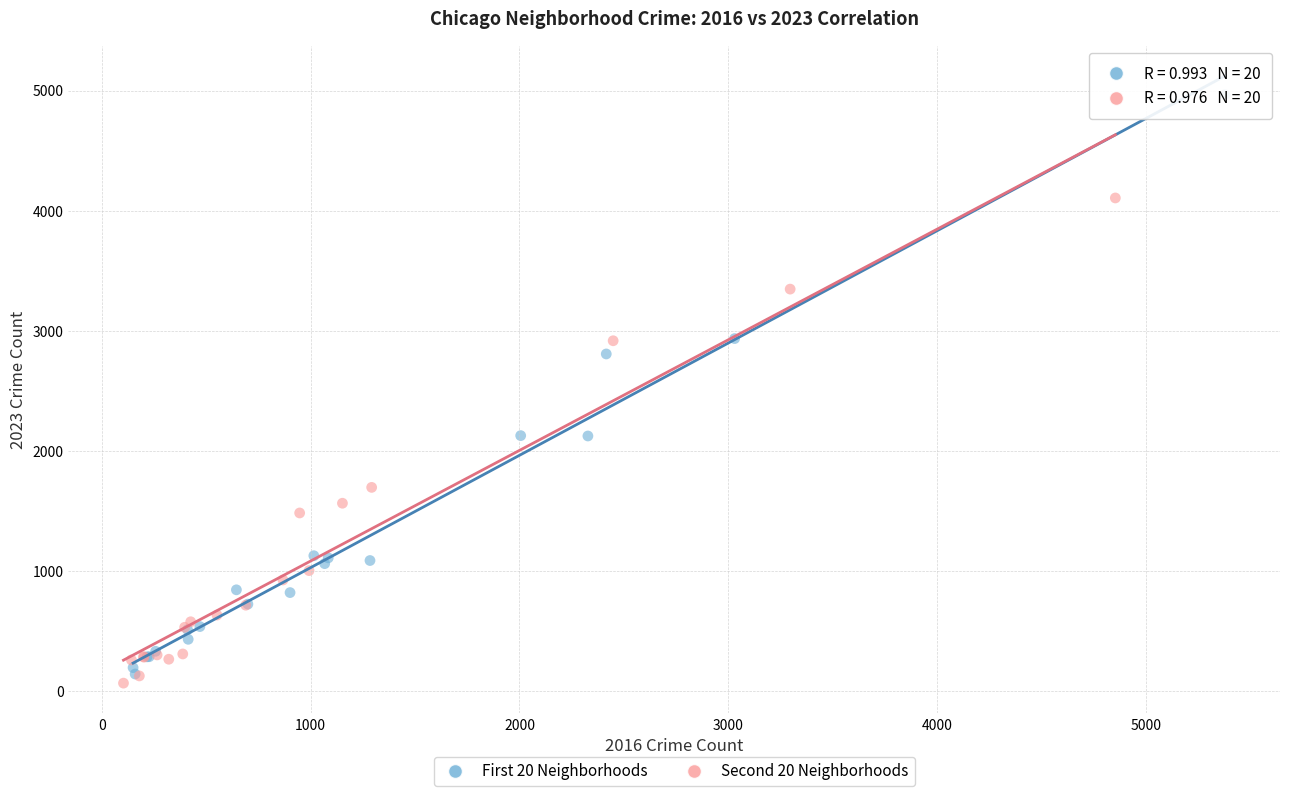

Which series has the largest Y range (max minus min)?

First 20 Neighborhoods